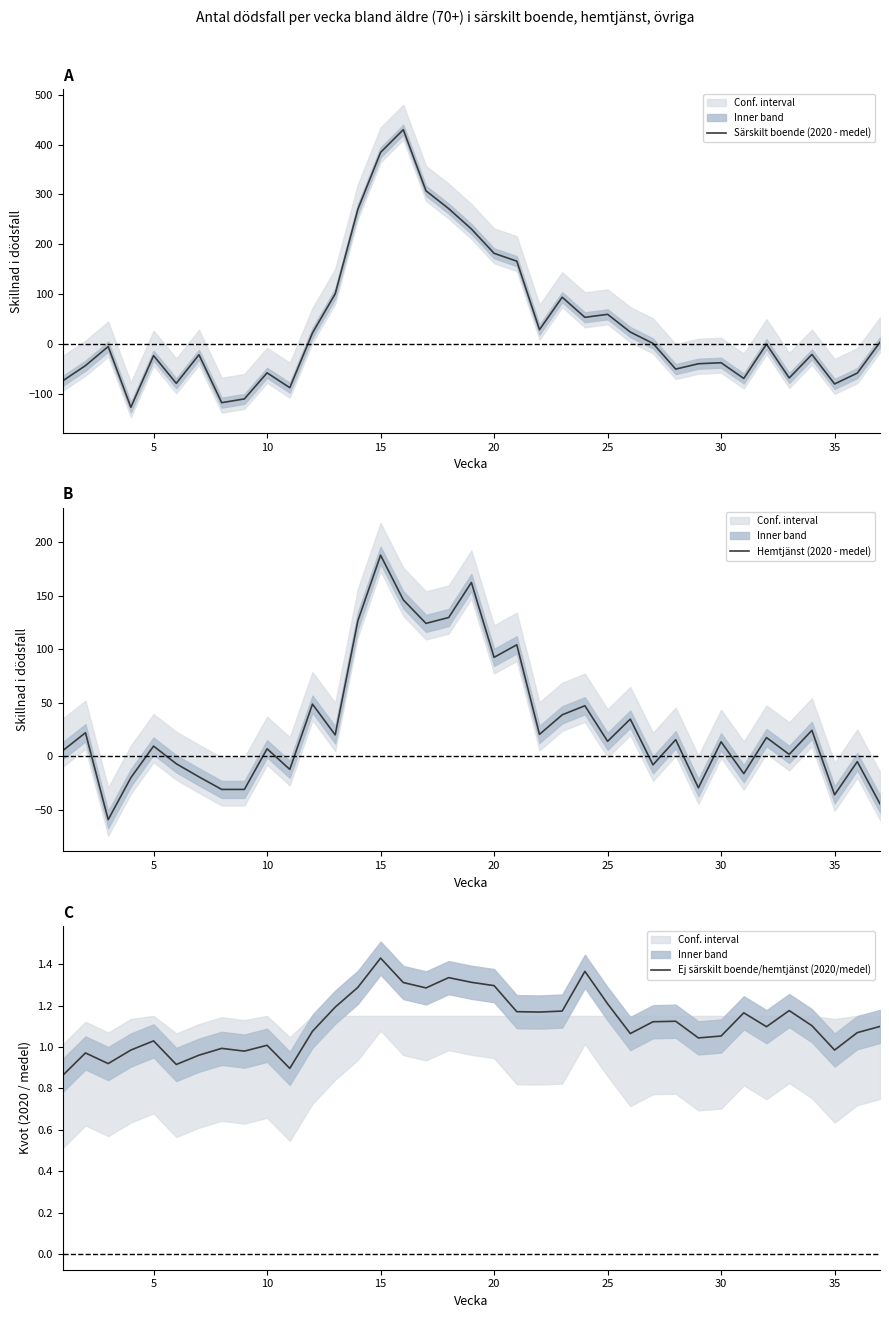

List the series in order of their peak value, lowest first.

Ej särskilt boende/hemtjänst (2020/medel), Hemtjänst (2020 - medel), Särskilt boende (2020 - medel)